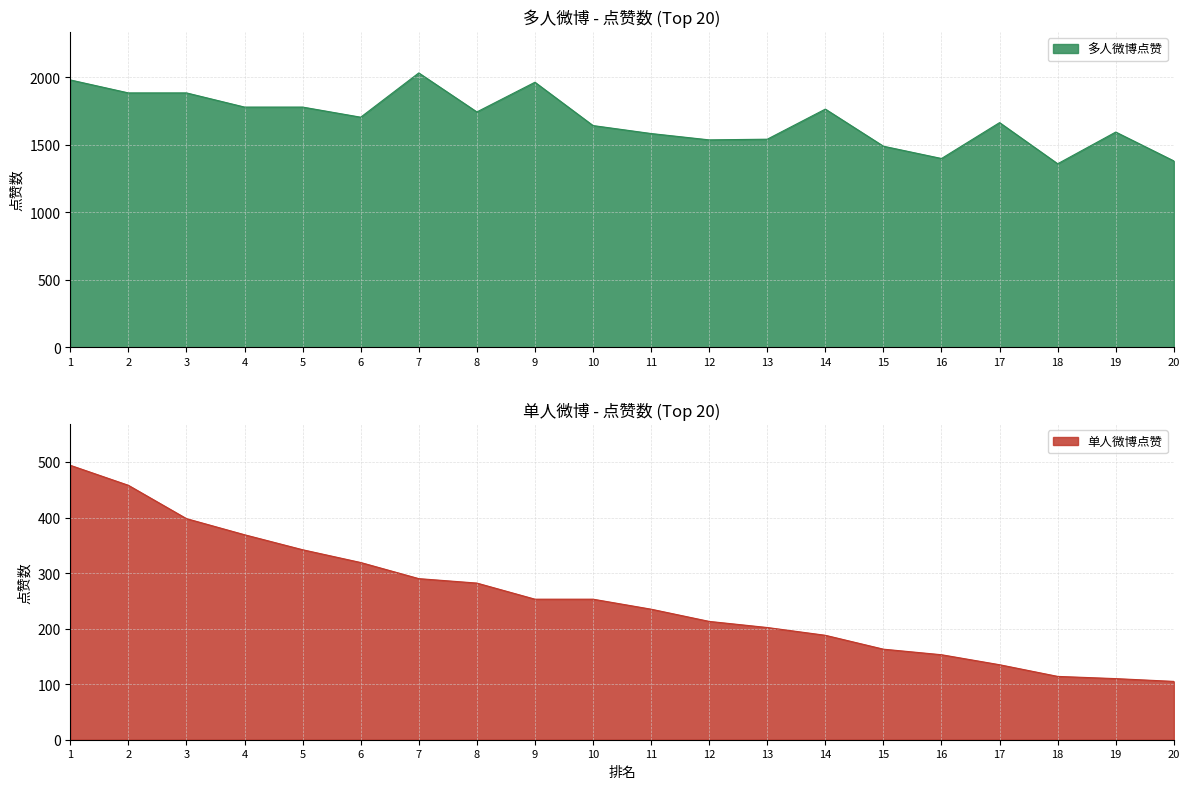

The 多人微博点赞 series shows 2888 at 17. True or false?

False